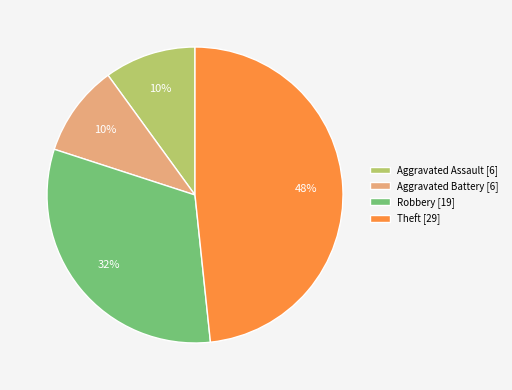

Combined, do Theft [29] and Robbery [19] account for over 50%?

Yes